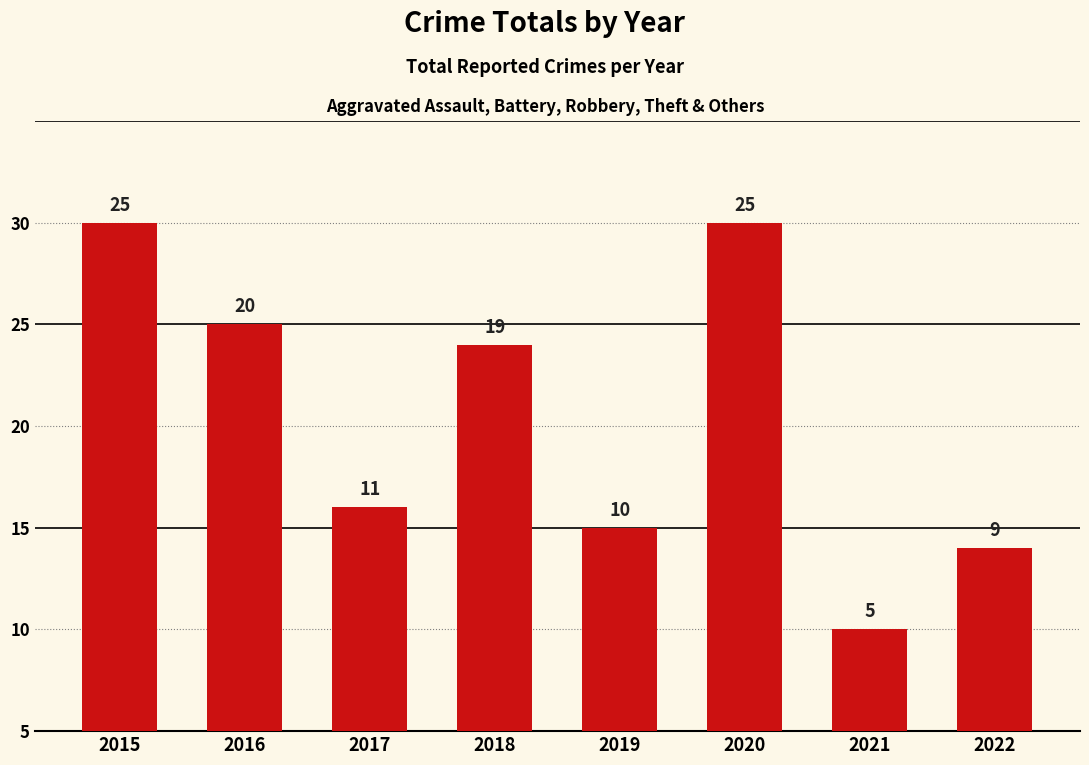

List the labels in order of value, largest first.

2015, 2020, 2016, 2018, 2017, 2019, 2022, 2021